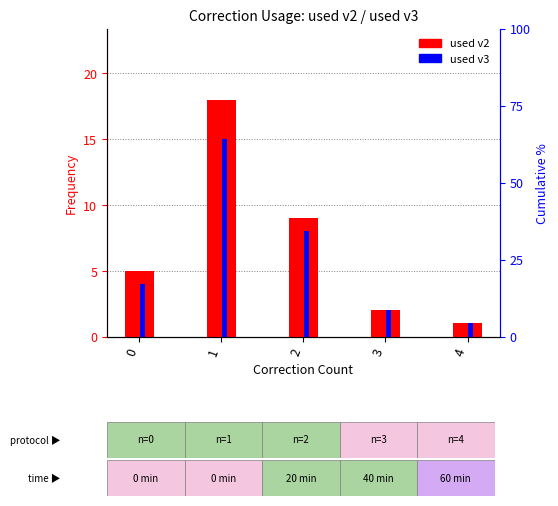

Where is used v3 nearest to the value 8?

2